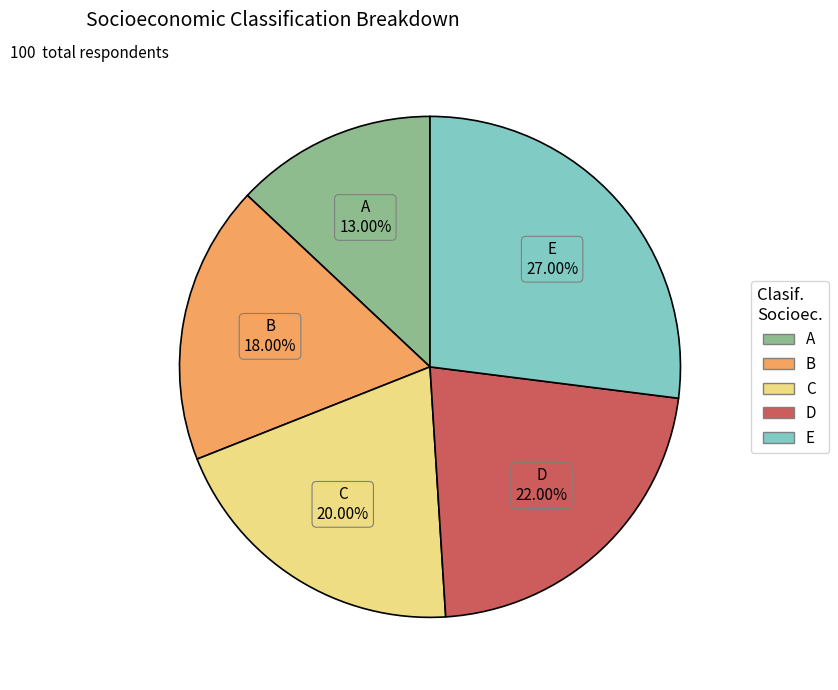

To the nearest percent, what percentage of the pie is E?

27%